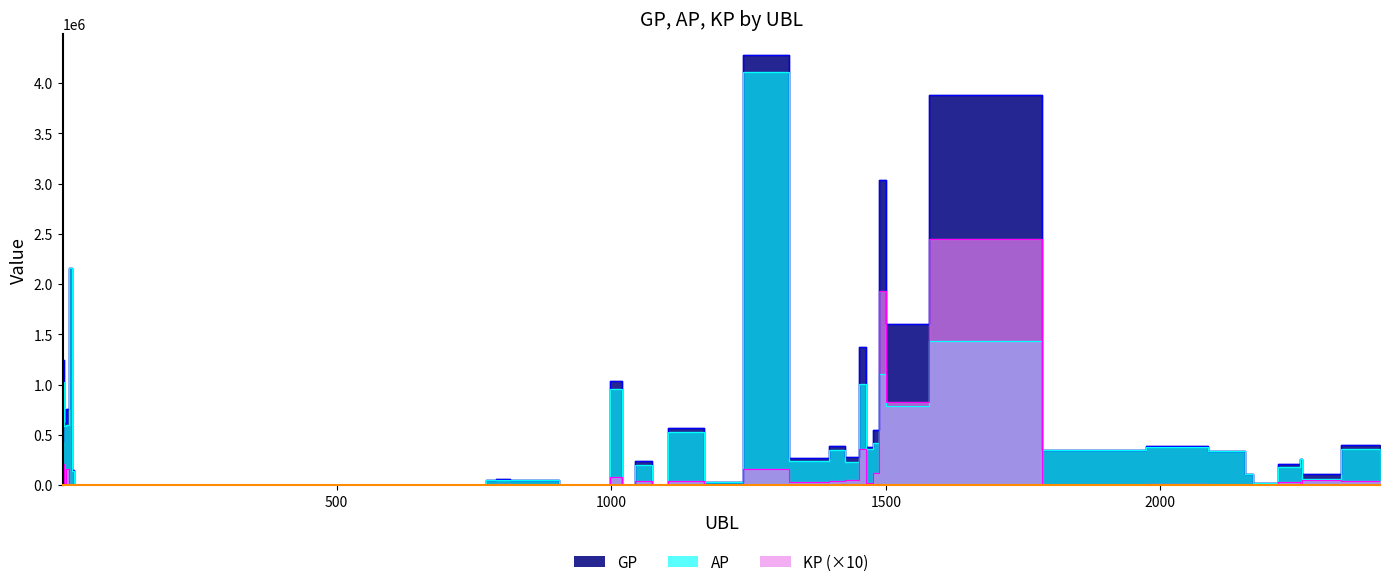

True or false: KP and GP intersect in this chart.

False